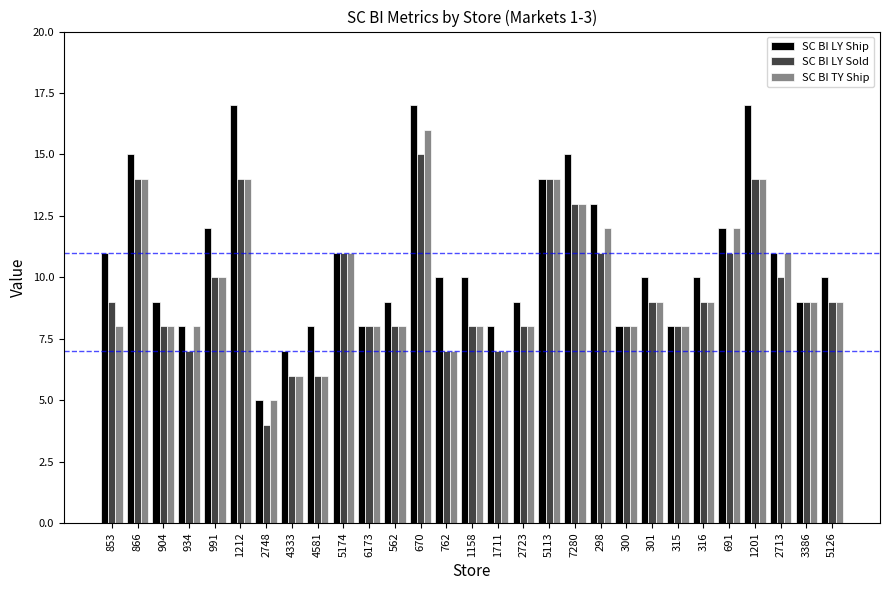

Which category has the lowest value across all series?

2748